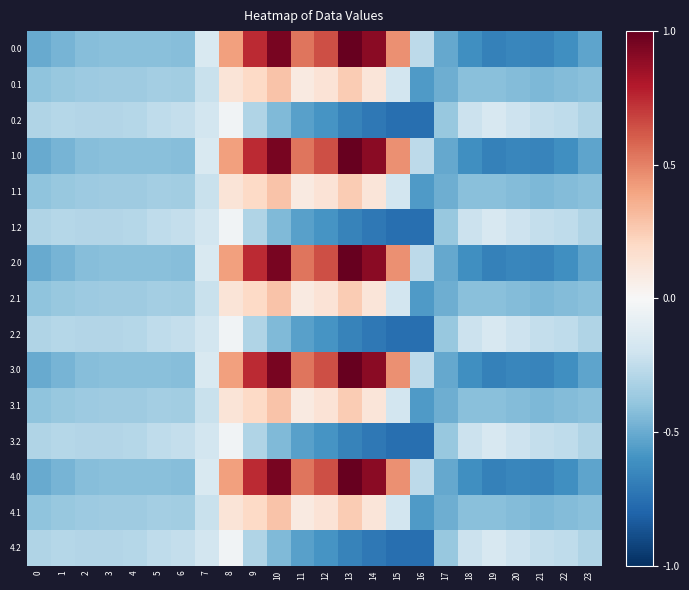

Which label corresponds to the largest value in the chart?

13